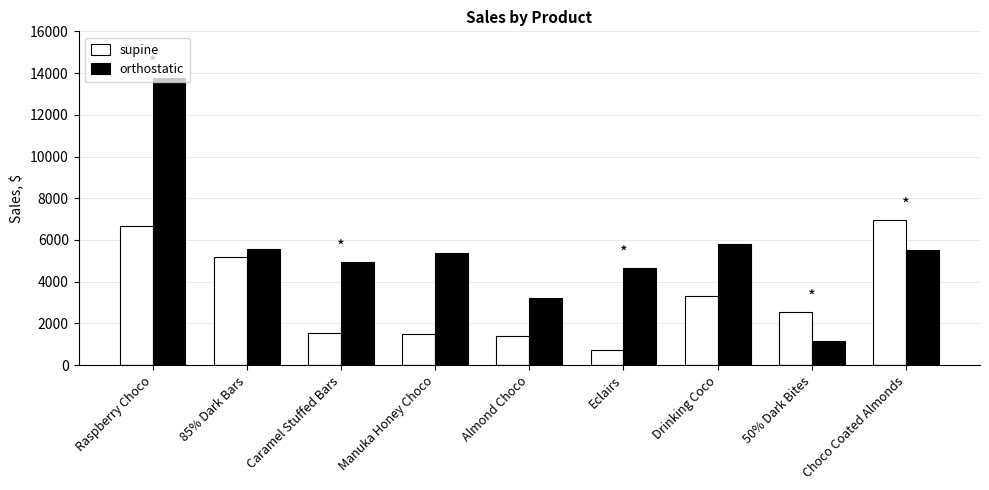

What is the difference between the maximum and minimum values in the supine series?

6232.5